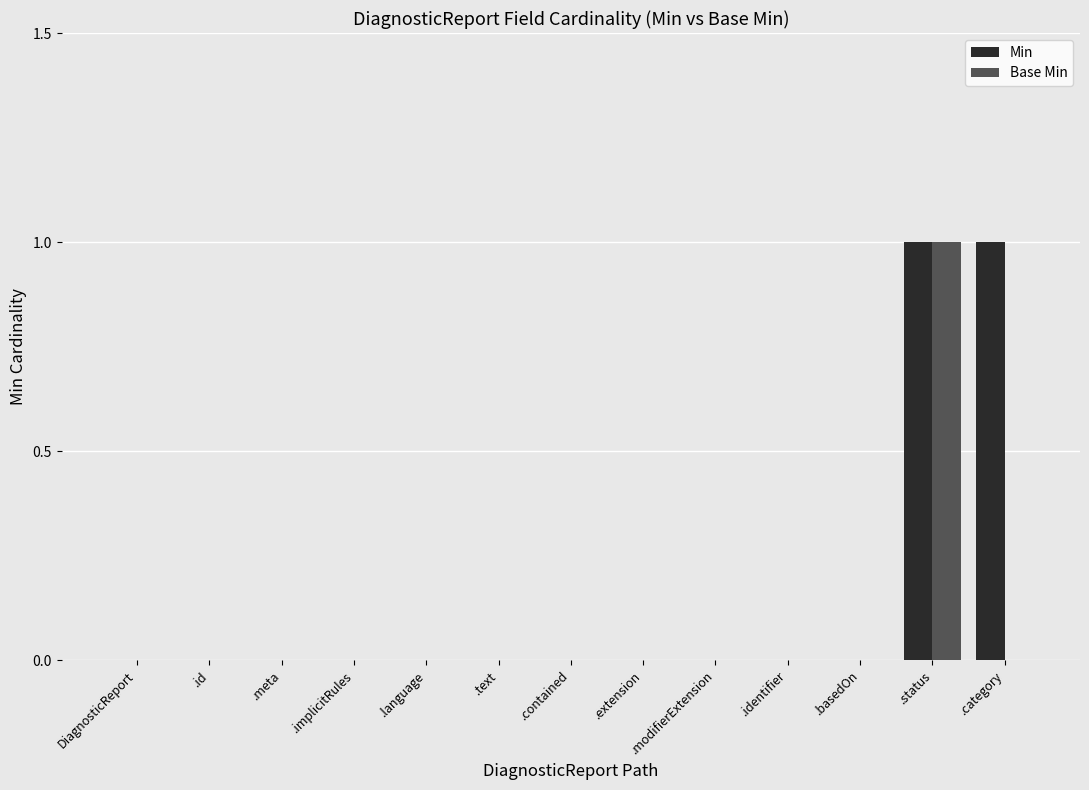

Is it true that Base Min equals 0 at .id?

True